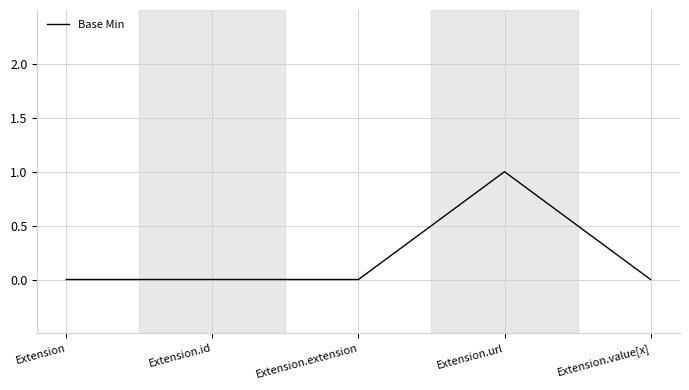

Reading left to right, extract all data points from this chart.

Extension=0	Extension.id=0	Extension.extension=0	Extension.url=1	Extension.value[x]=0